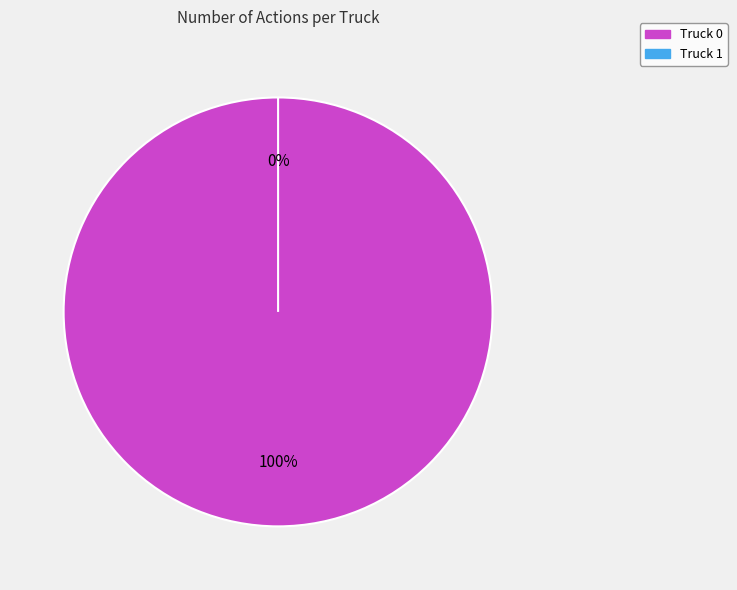

To the nearest percent, what is the difference between the largest and smallest slice percentages?

100%